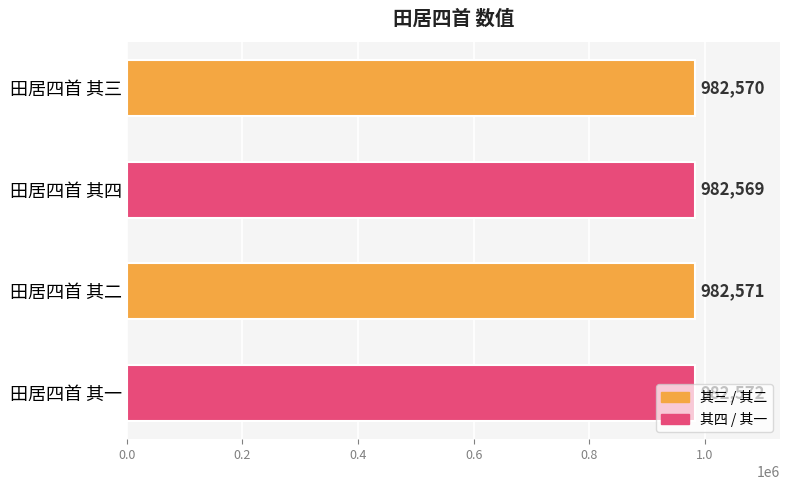

Rank the categories by value from highest to lowest.

田居四首 其一, 田居四首 其二, 田居四首 其三, 田居四首 其四